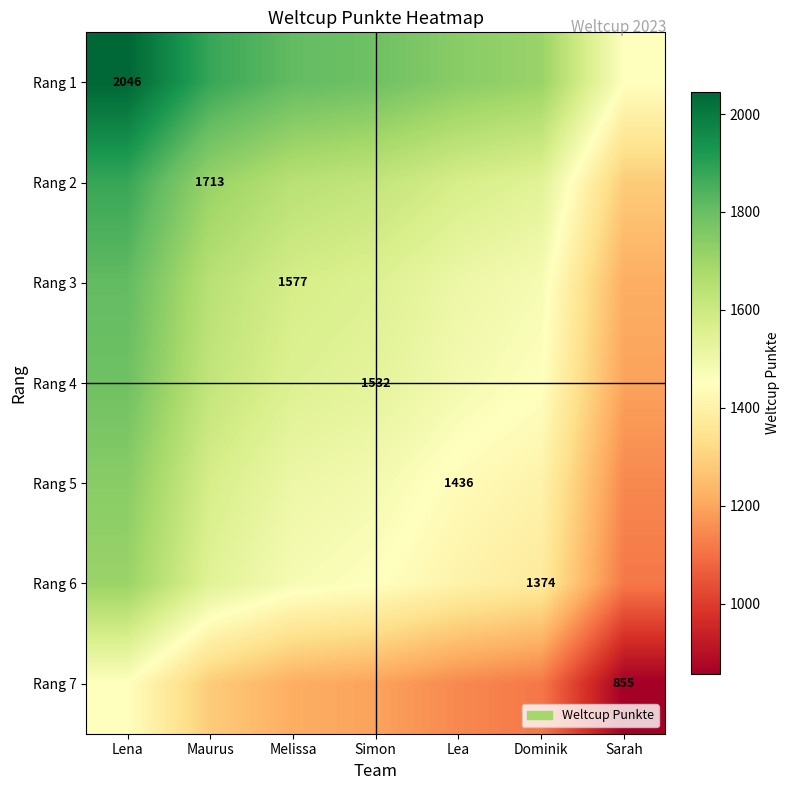

Where does the Rang 2 series first go above 1622?

Lena